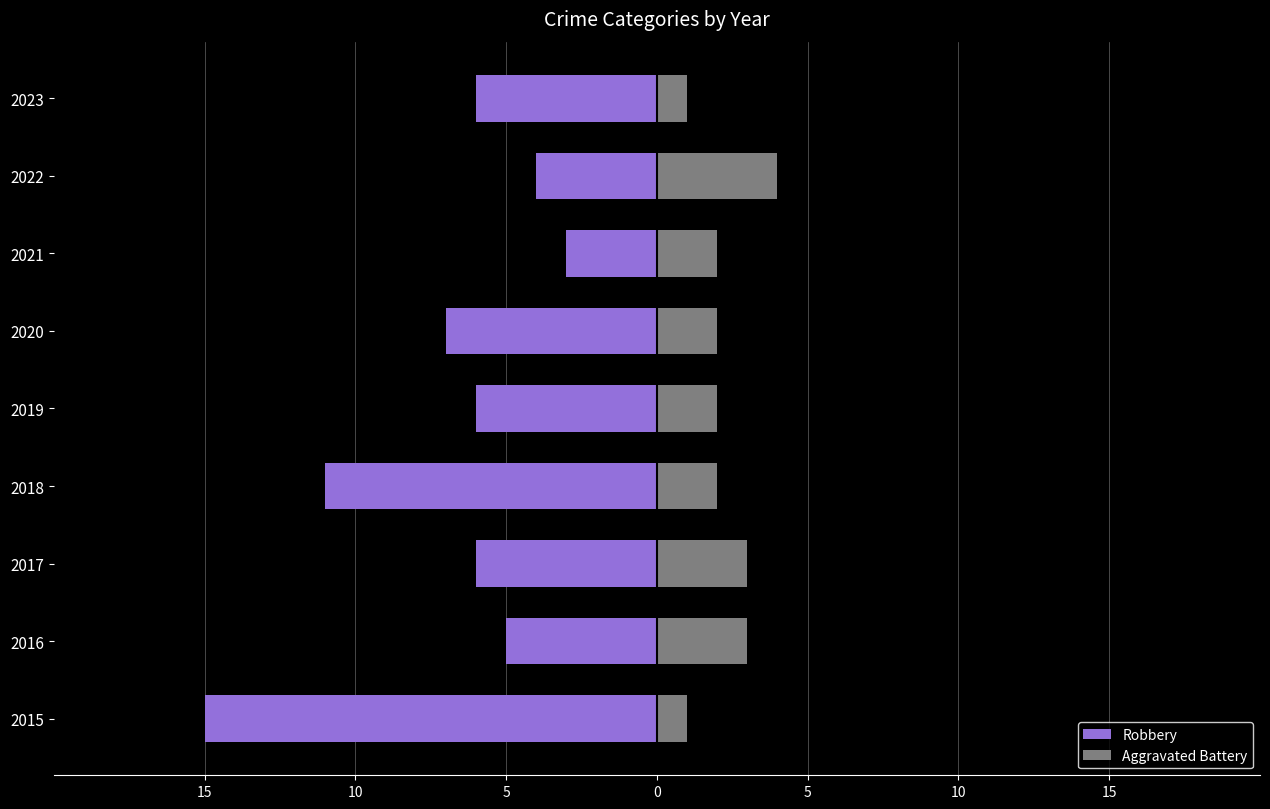

Count the Aggravated Battery values in the range 2 to 3.

6